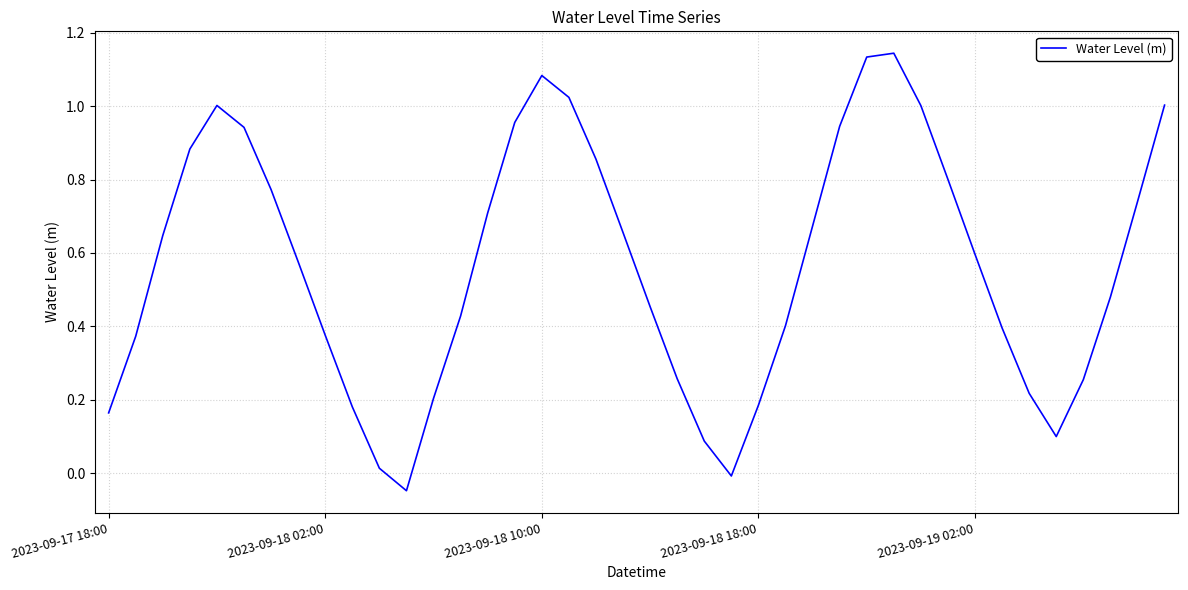

What is the difference between the maximum and minimum values?

1.2